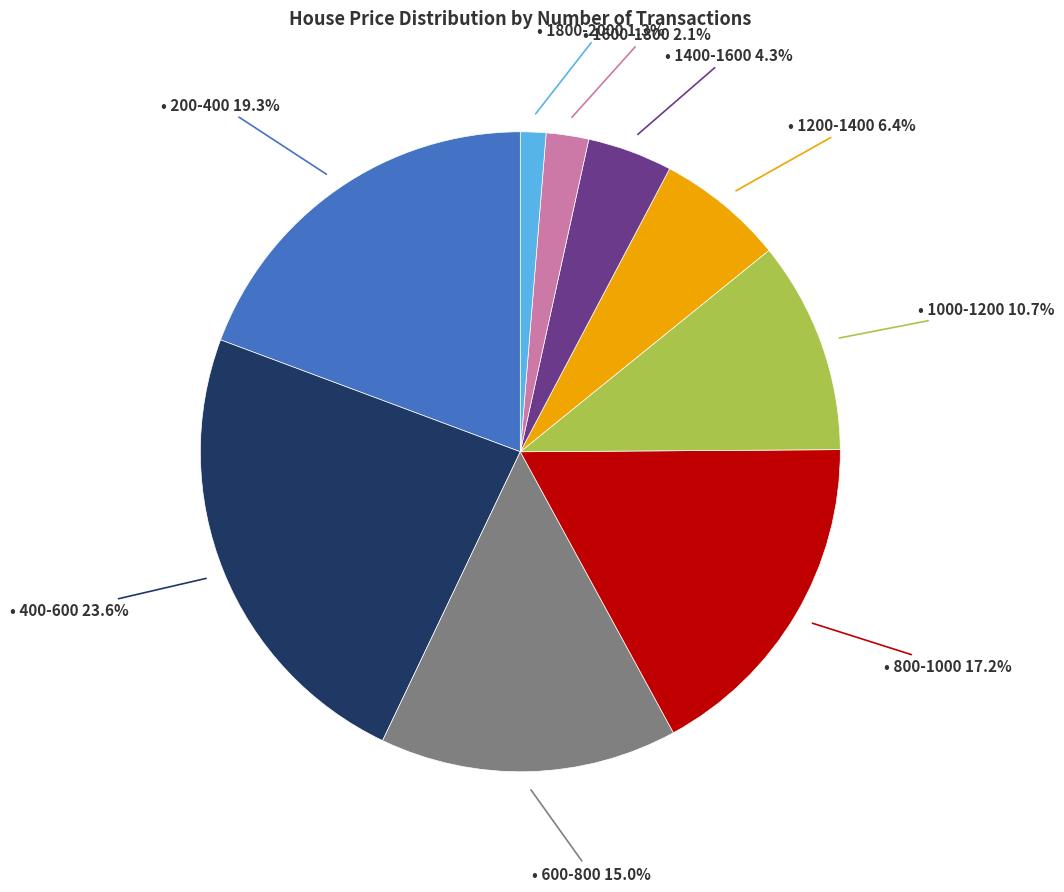

Is there any slice that represents more than half of the pie?

No